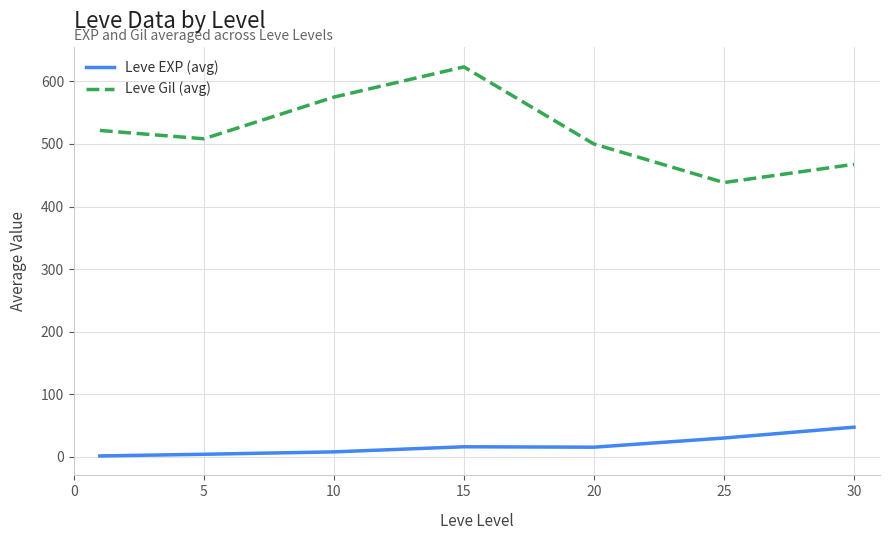

What is the maximum value shown in the chart?

623.3